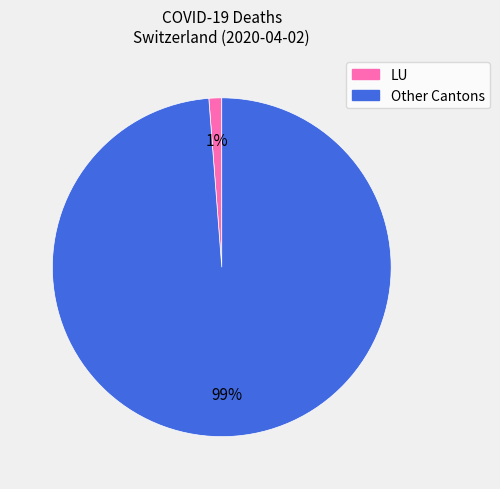

To the nearest percent, what is the difference between the largest and smallest slice percentages?

98%